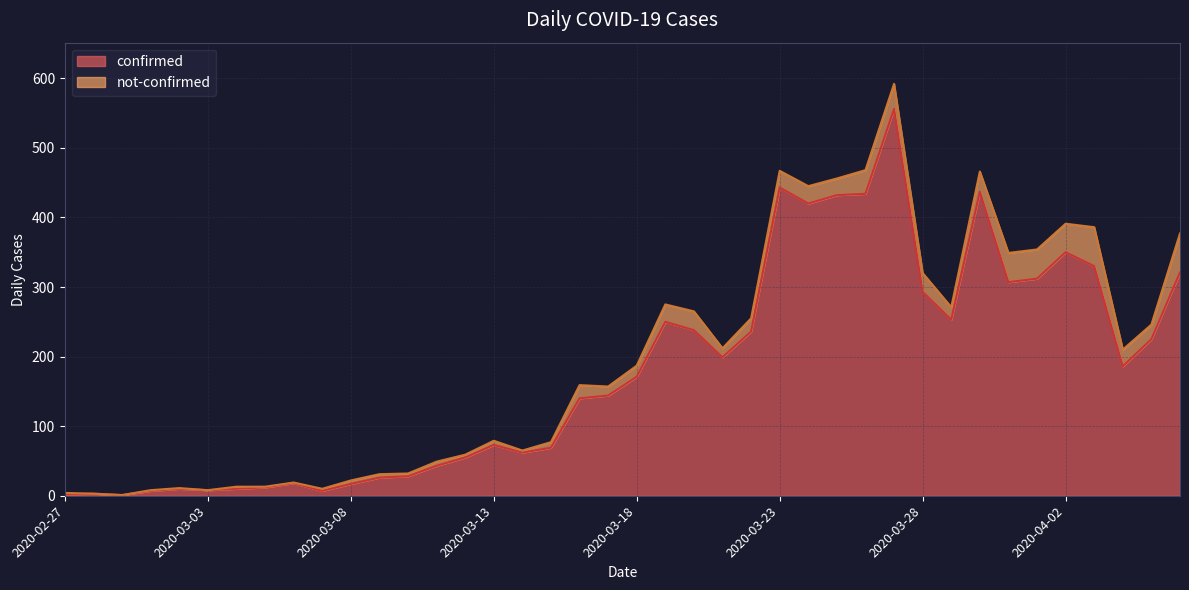

Where does the data first go above 171?

2020-03-19